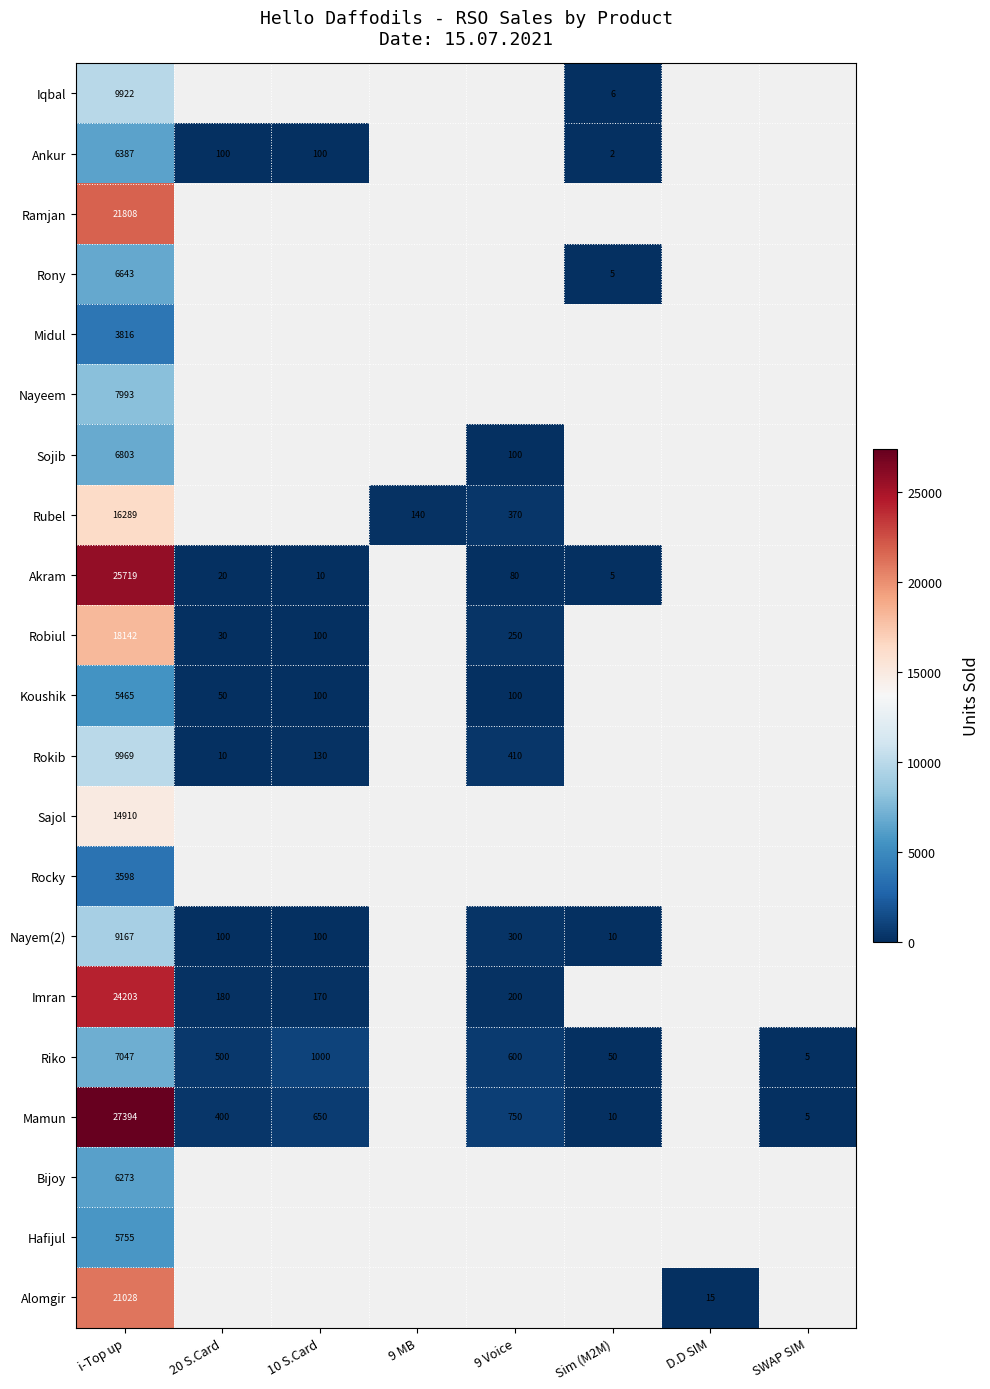

The Alomgir series shows 15 at D.D SIM. True or false?

True